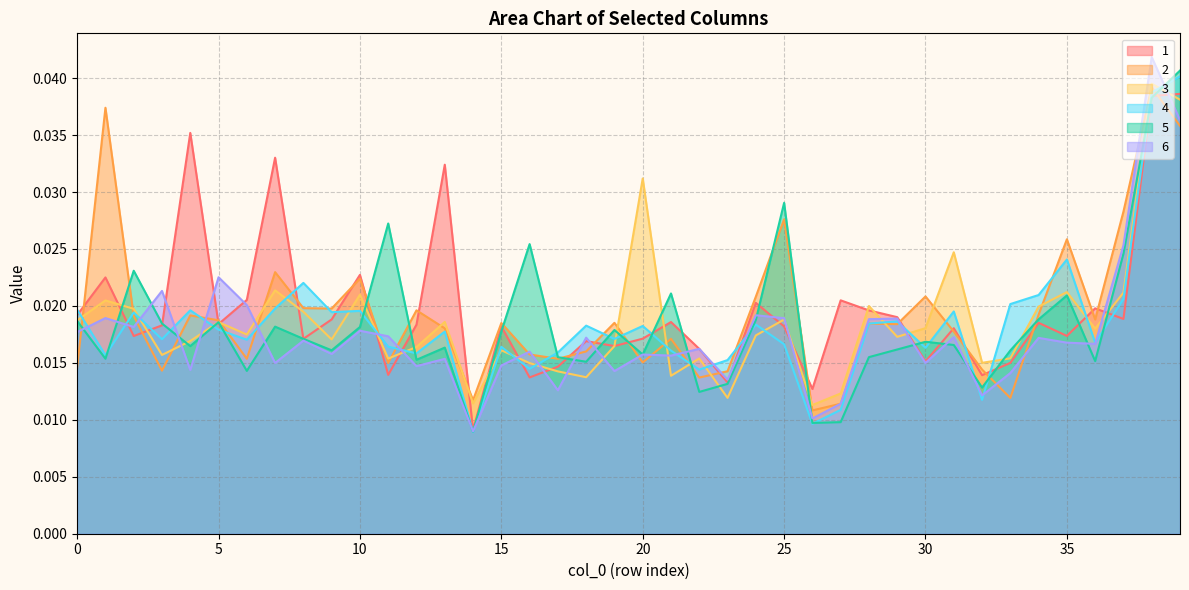

The 2 series shows 0.0 at 35. True or false?

True